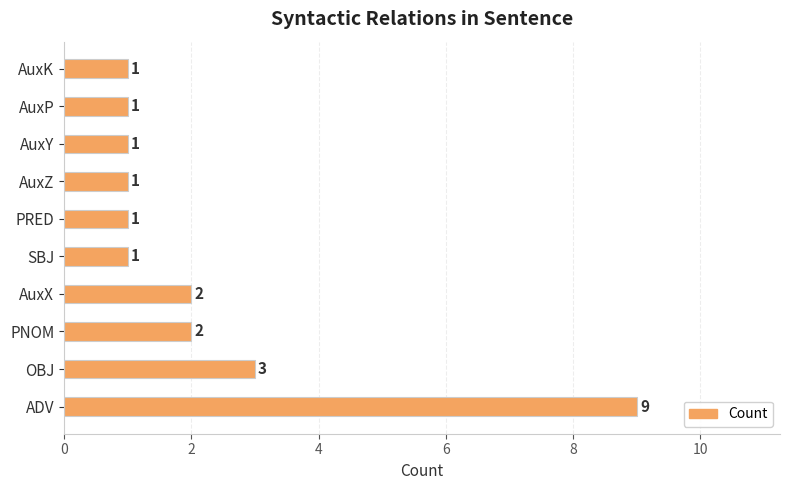

What is the ratio of the value at PNOM to the value at AuxX?

1.0